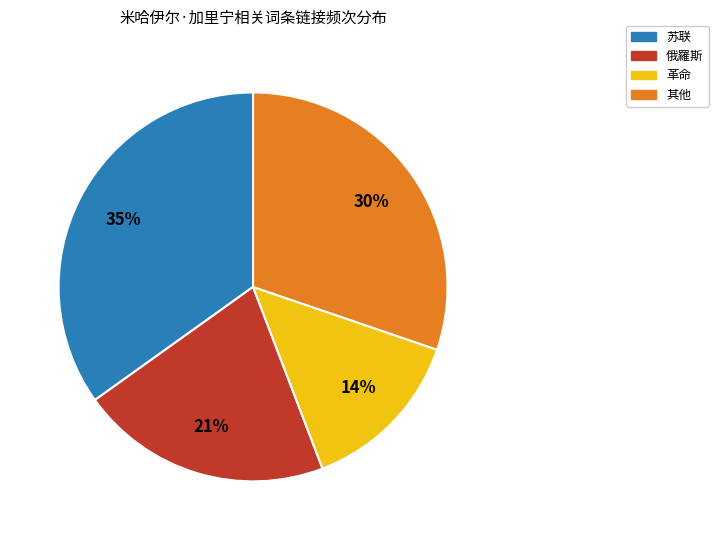

Which has a higher value, 革命 or 俄羅斯?

俄羅斯